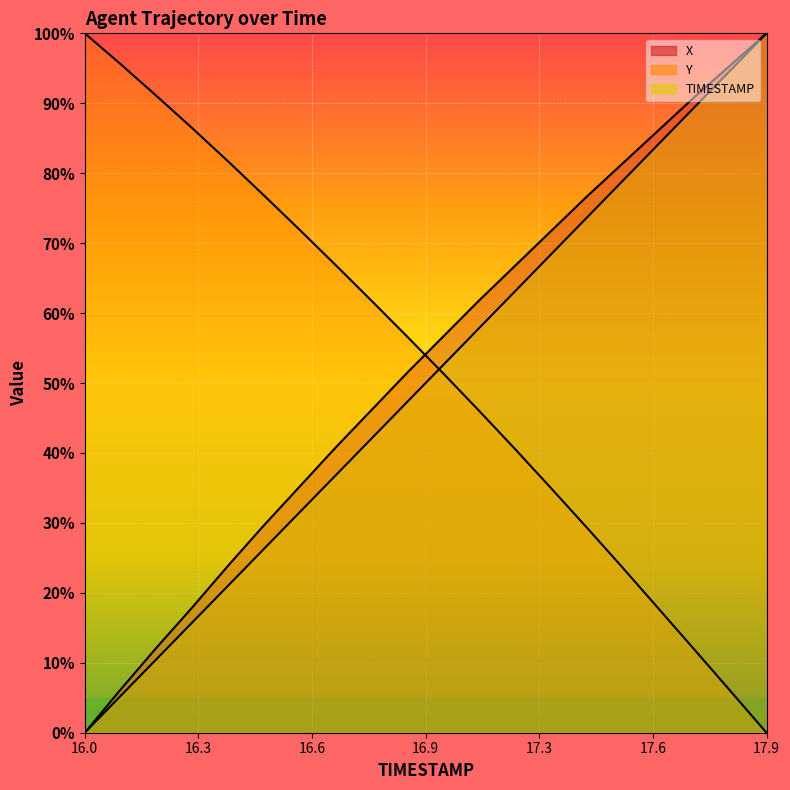

True or false: TIMESTAMP has more than 2 interior local peaks.

False